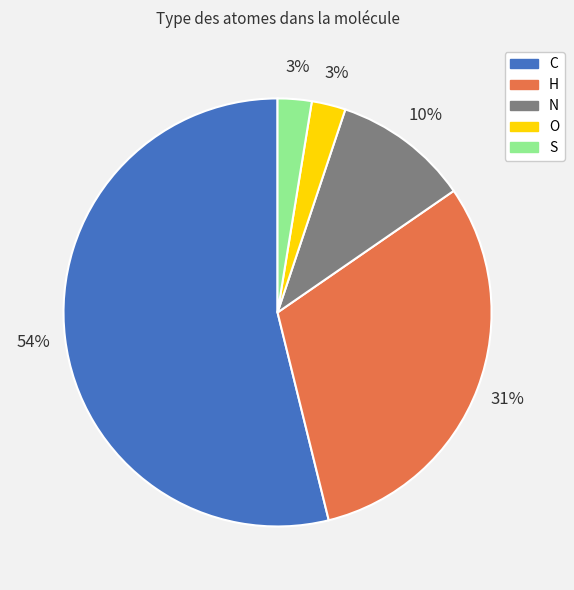

Count the number of slices in the pie.

5